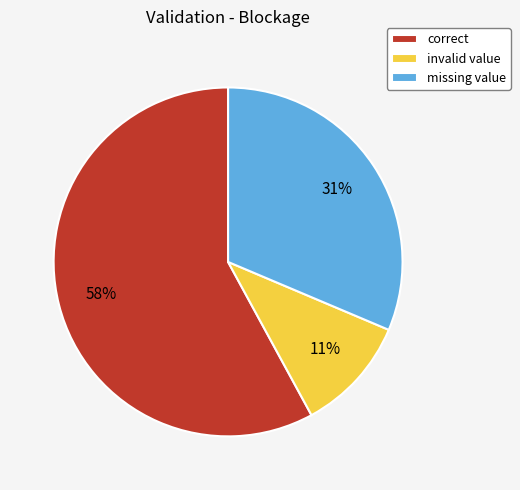

To the nearest percent, what percentage of the pie is missing value?

31%